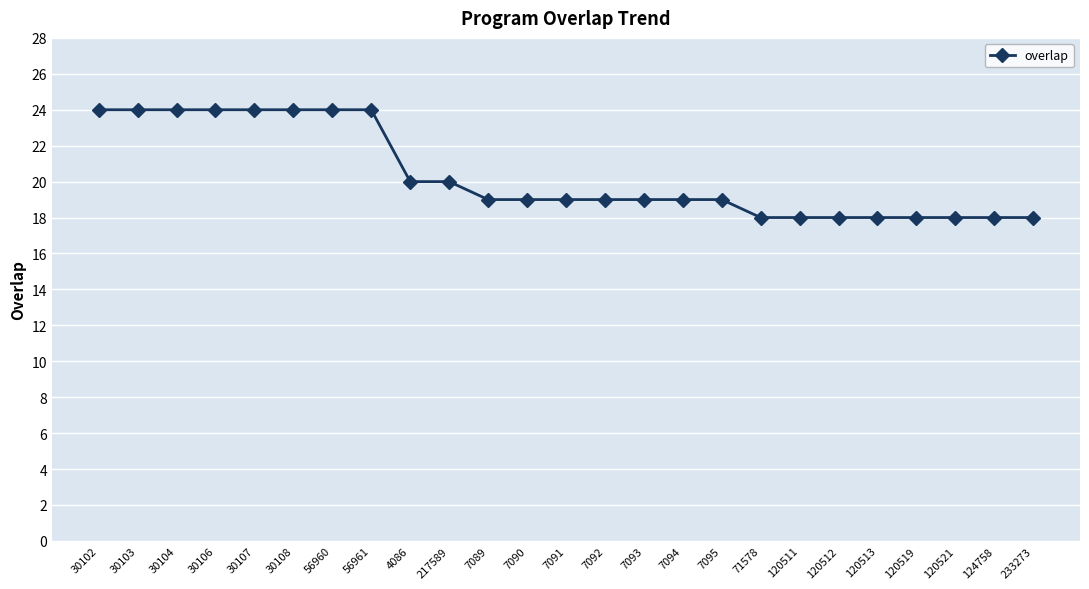

Reading left to right, what are all the values shown in this chart?

24	24	24	24	24	24	24	24	20	20	19	19	19	19	19	19	19	18	18	18	18	18	18	18	18